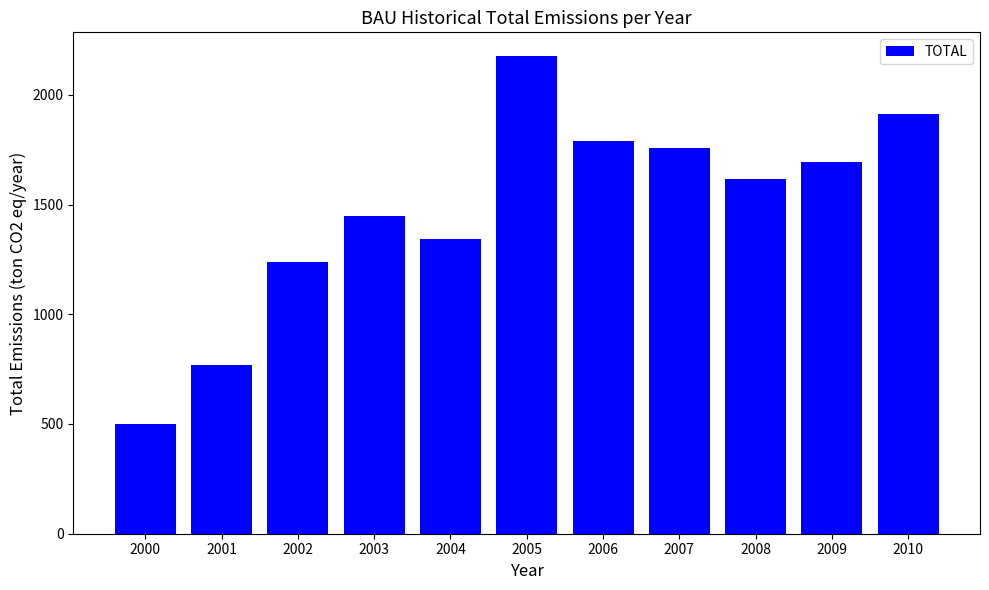

How many bars are there in total?

11